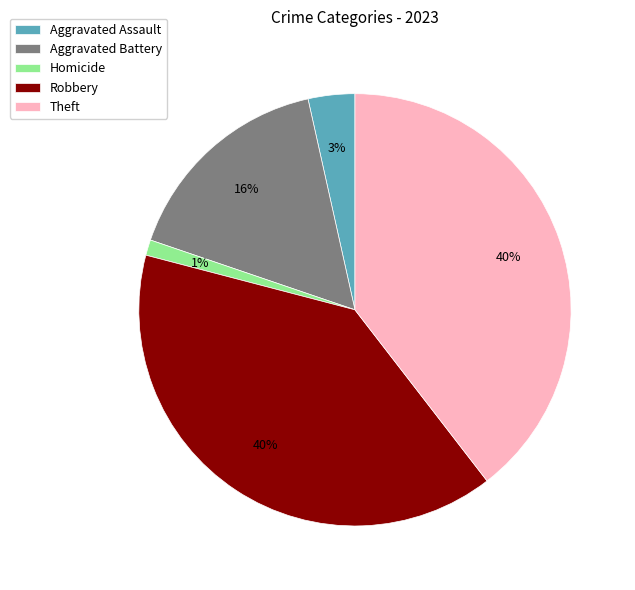

Count the number of slices in the pie.

5